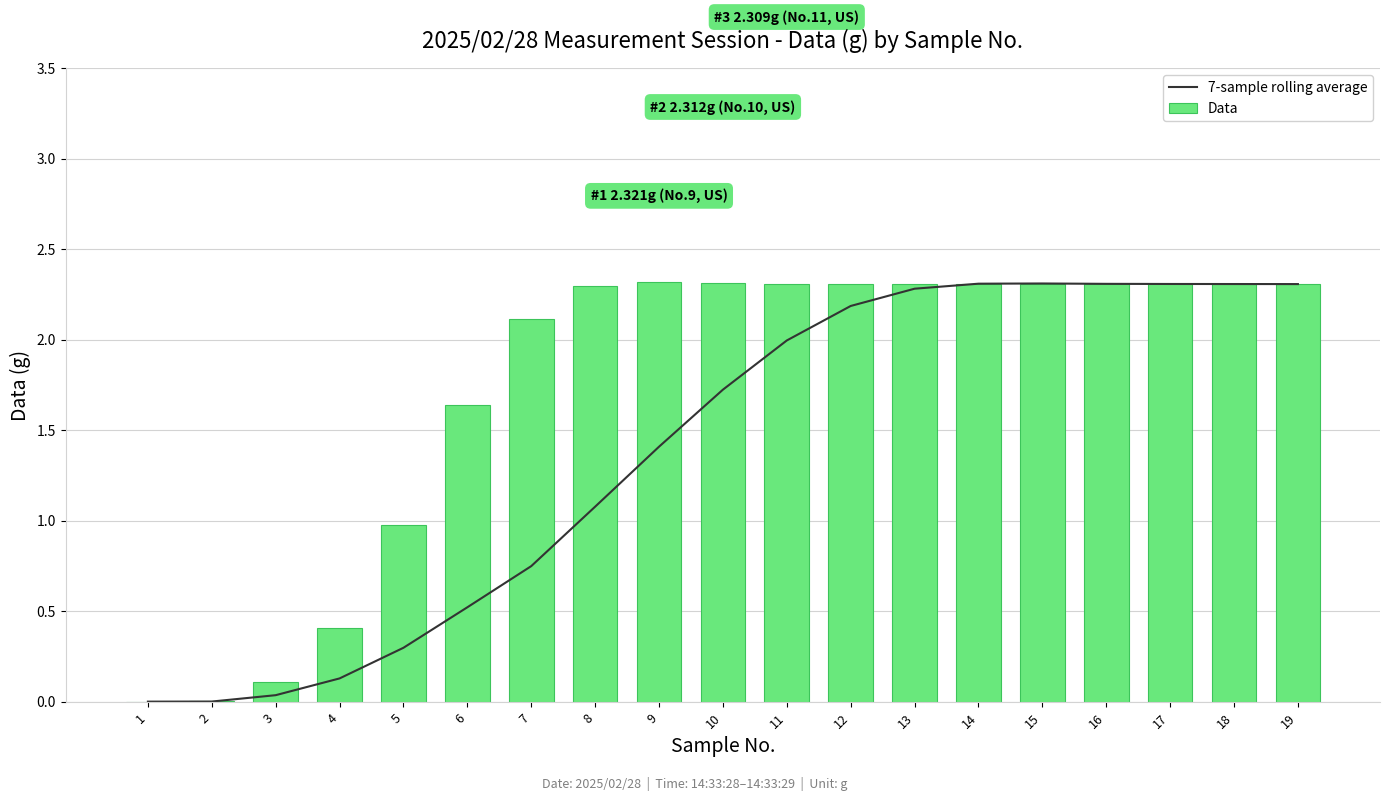

List the labels in order of 7-sample rolling average value, smallest first.

1, 2, 3, 4, 5, 6, 7, 8, 9, 10, 11, 12, 13, 19, 18, 17, 16, 14, 15